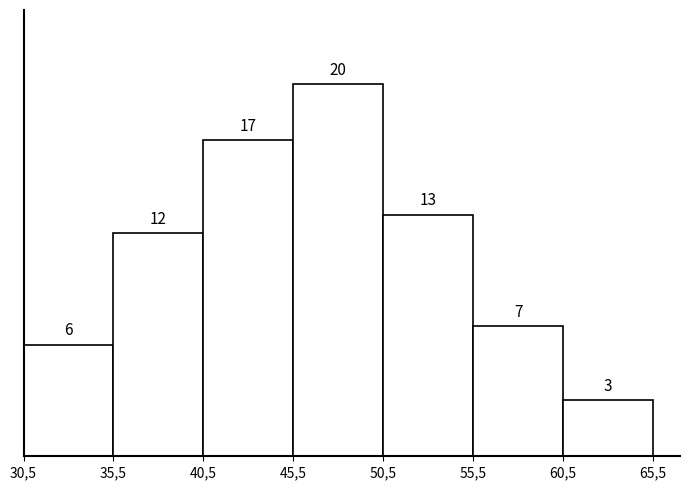

Reading left to right, extract all data points from this chart.

30,5=6	35,5=12	40,5=17	45,5=20	50,5=13	55,5=7	60,5=3